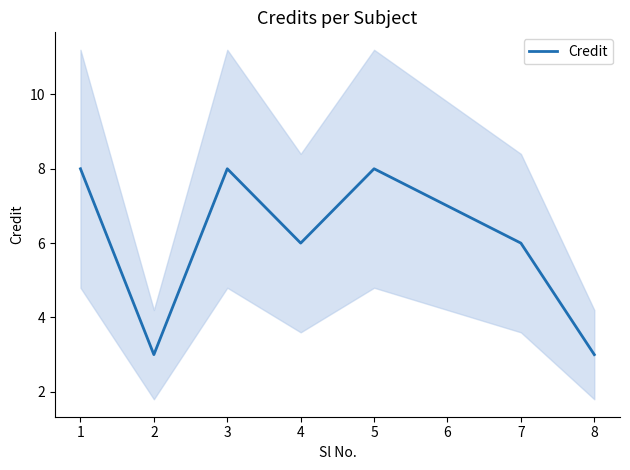

How many values are between 6 and 8?

6